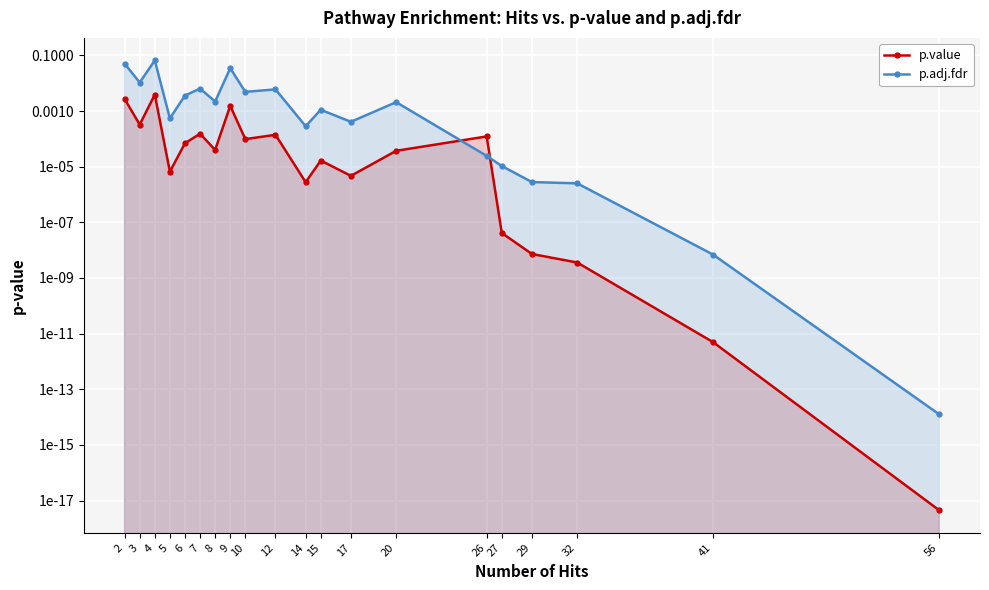

Where do p.adj.fdr and p.value first cross each other?

20 and 26